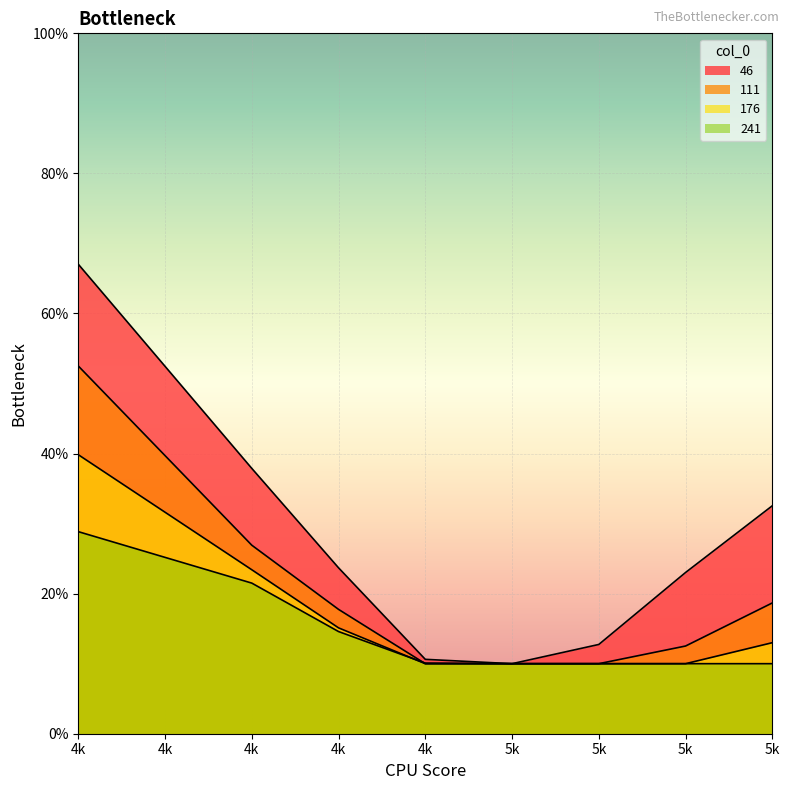

Reading right to left, what are all the values shown in this chart?

46: 0.3	0.2	0.1	0.1	0.1	0.2	0.4	0.7
111: 0.2	0.1	0.1	0.1	0.1	0.2	0.3	0.5
176: 0.1	0.1	0.1	0.1	0.1	0.2	0.2	0.4
241: 0.1	0.1	0.1	0.1	0.1	0.1	0.2	0.3